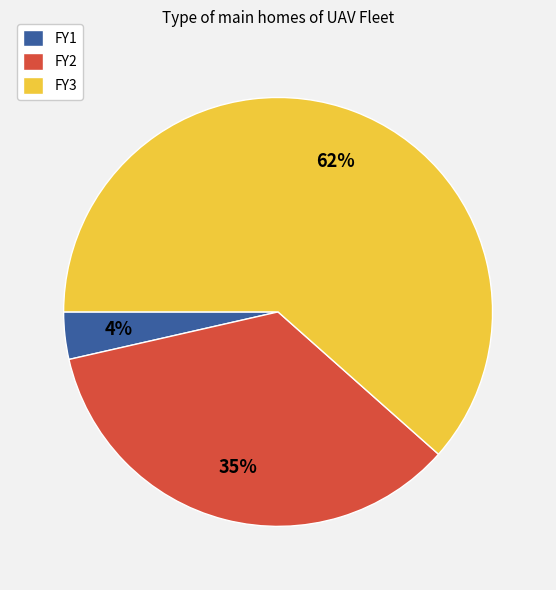

Which category has the smallest portion of the pie?

FY1